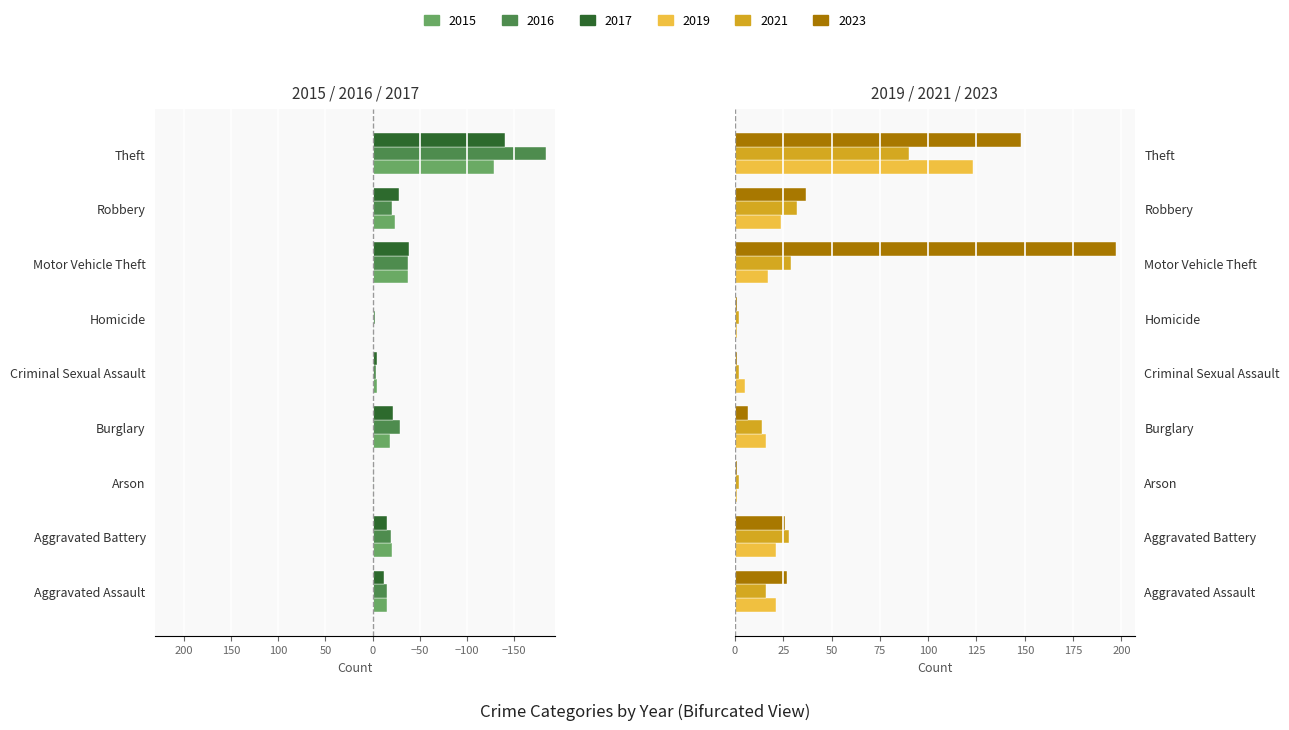

What is the label of the 2nd bar from the left?

Aggravated Battery